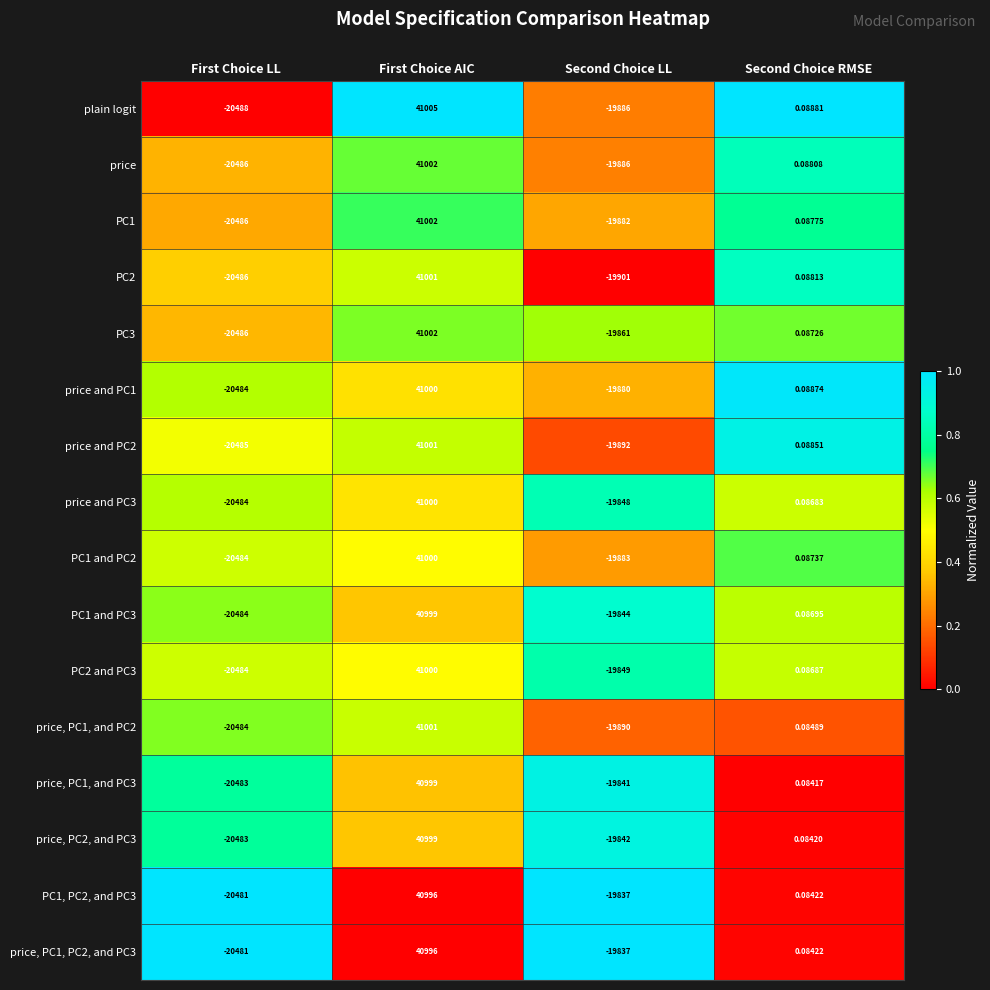

At which category does the chart reach its minimum across all series?

First Choice LL